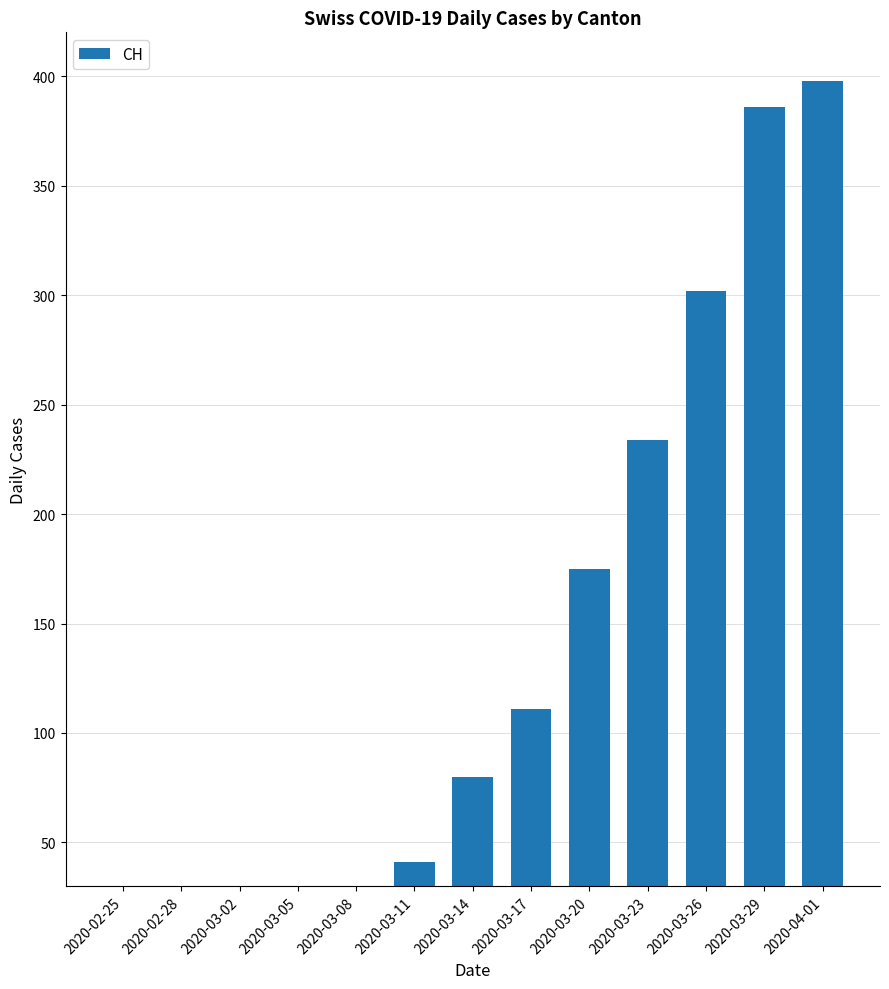

Where does the data first go above 80?

2020-03-17